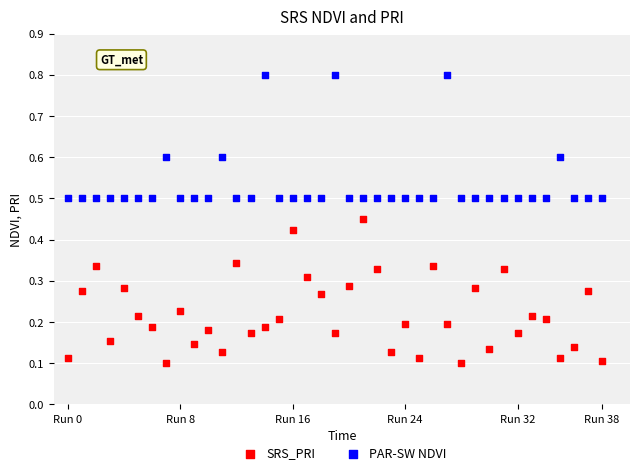

Which series contains the lowest Y value?

SRS_PRI